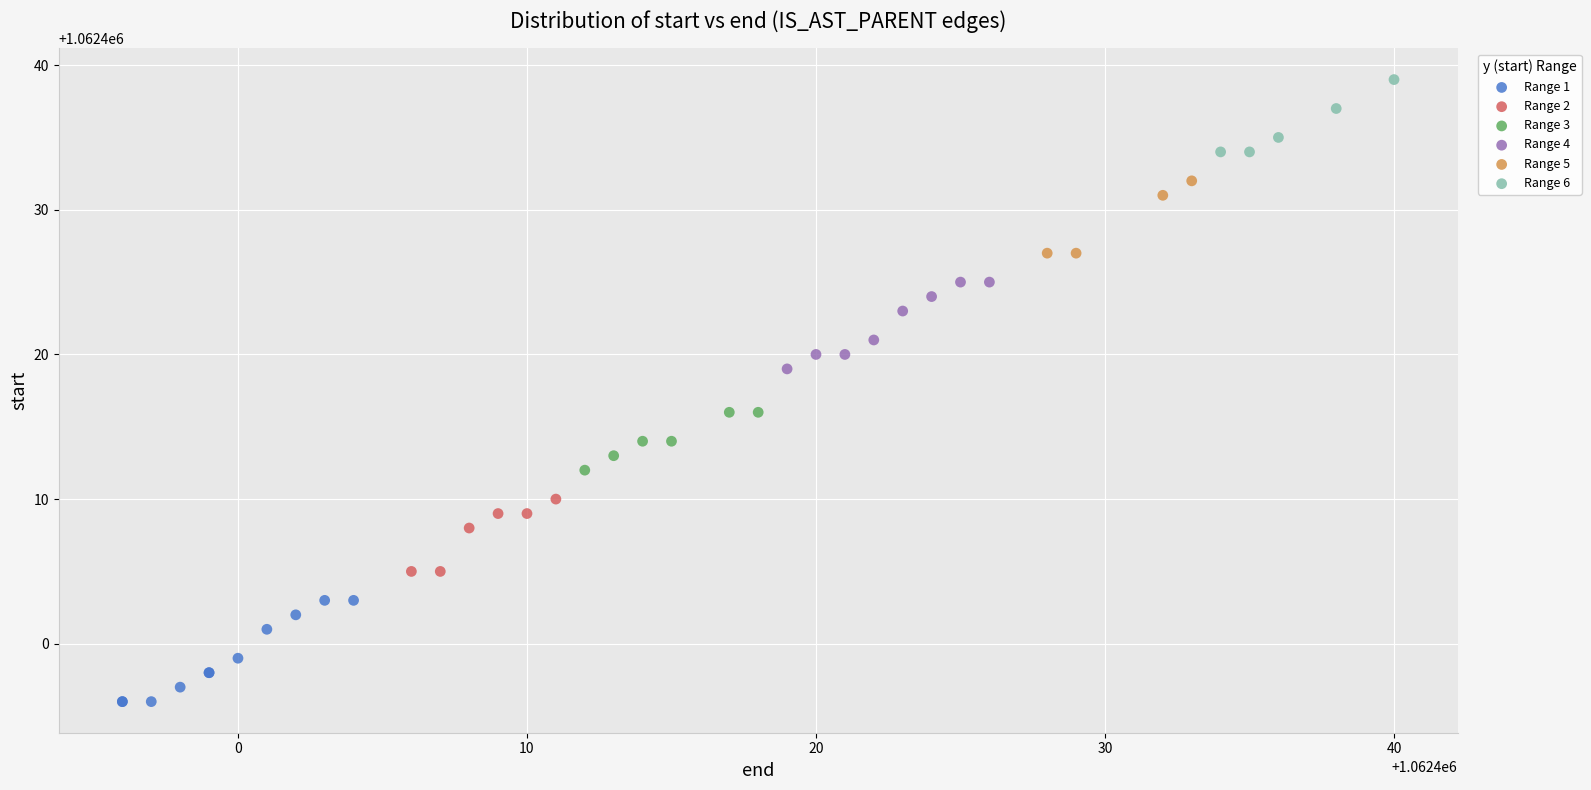

Which series has the widest spread of Y values?

Range 1